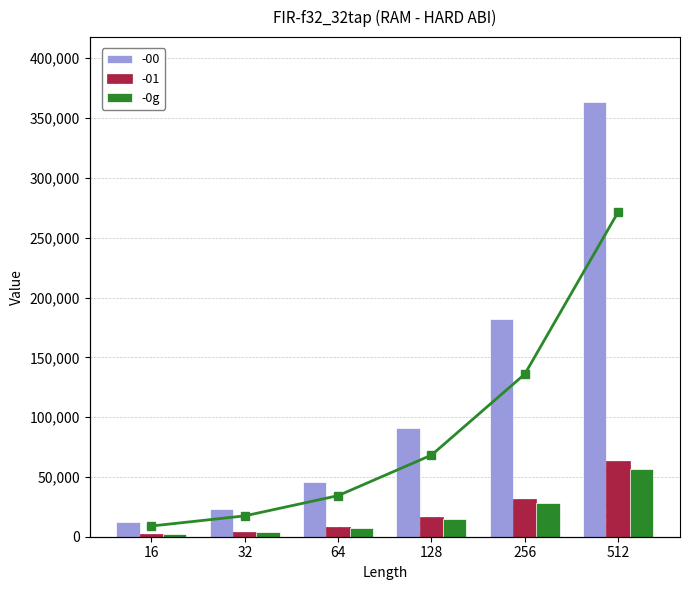

What is the spread (max minus min) of values at 512?

56863.0